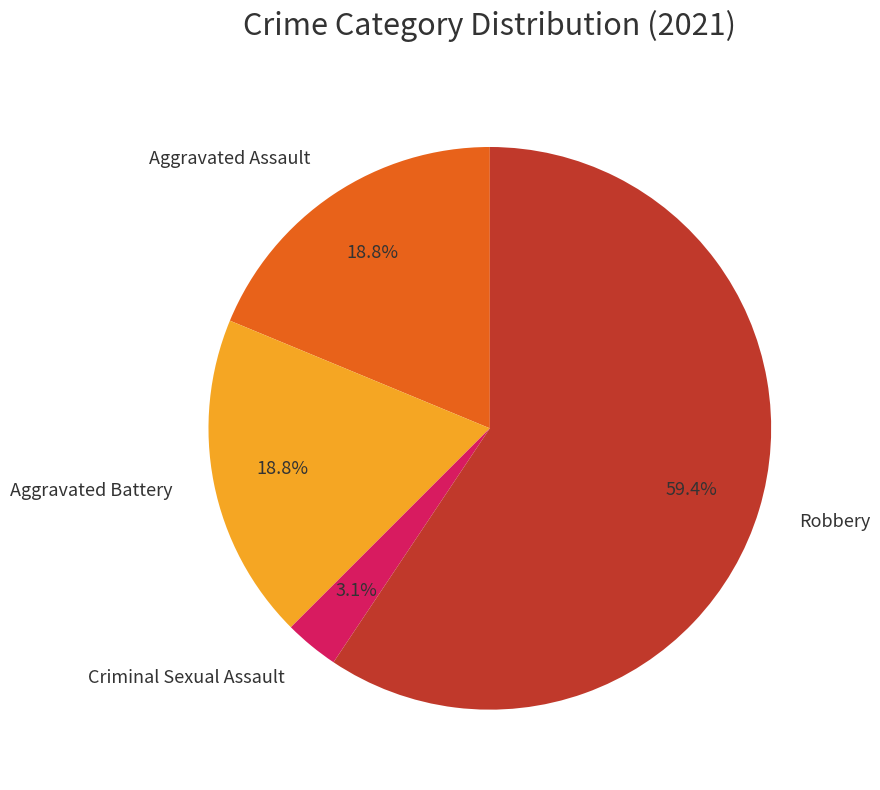

To the nearest percent, what is the difference between the Aggravated Battery and Robbery slice percentages?

41%